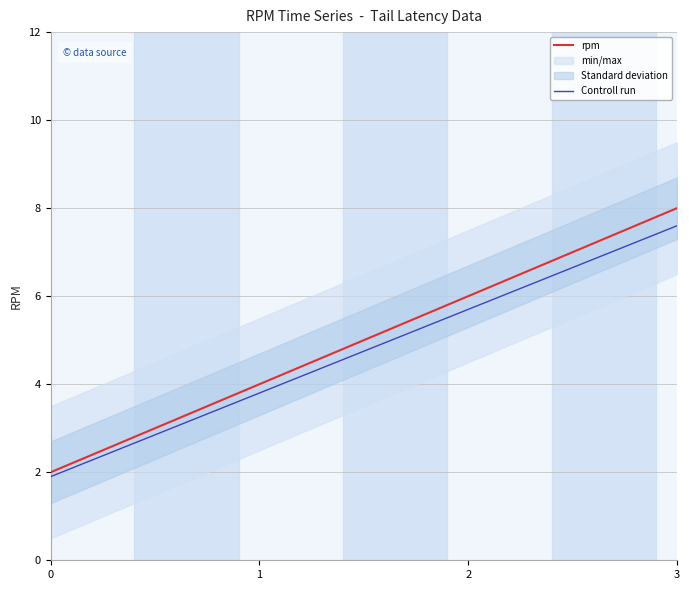

What value does the Controll run series have at 0?

1.9